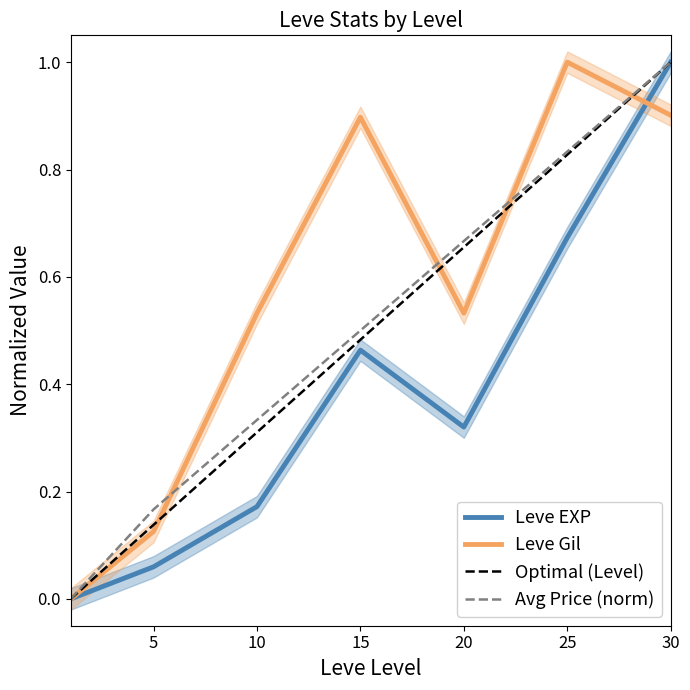

Which series has the largest total across all categories?

Leve Gil